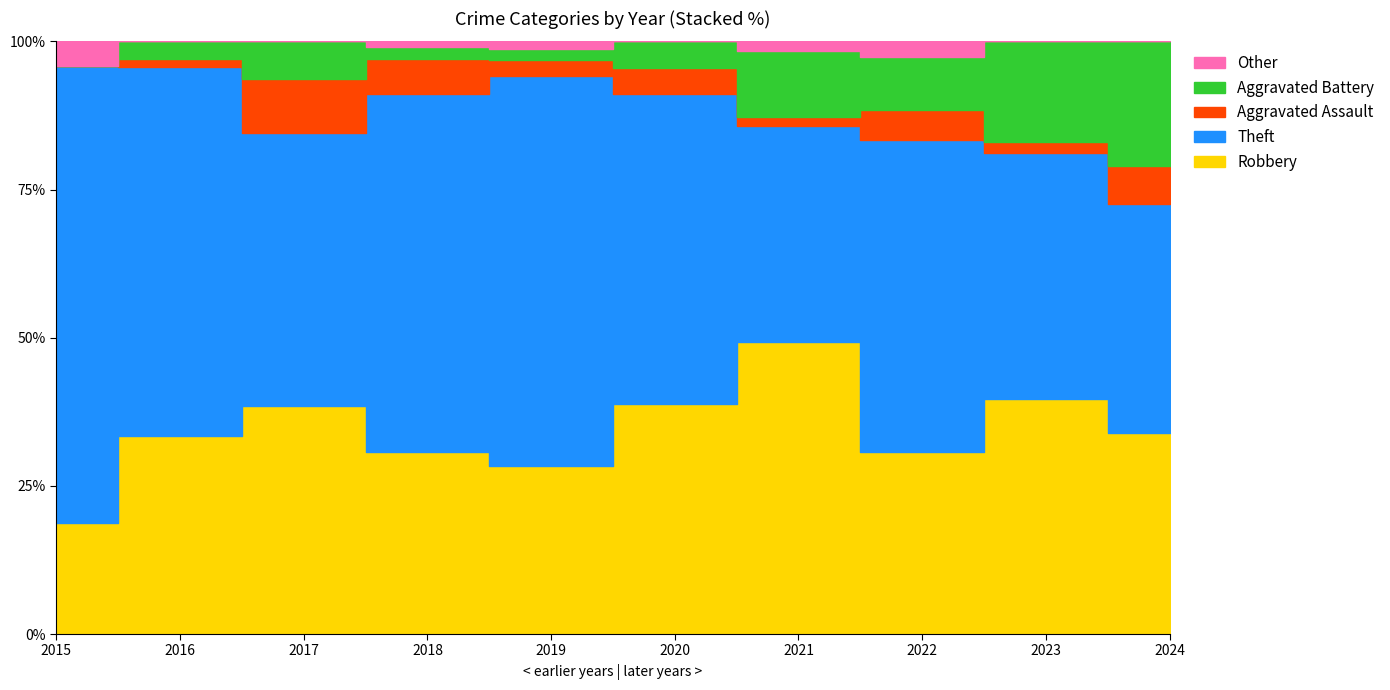

Reading left to right, transcribe all the data shown in this chart.

Robbery: 2015=9	2016=23	2017=30	2018=31	2019=44	2020=35	2021=31	2022=24	2023=21	2024=21
Theft: 2015=37	2016=43	2017=36	2018=61	2019=102	2020=47	2021=23	2022=41	2023=22	2024=24
Aggravated Assault: 2015=0	2016=1	2017=7	2018=6	2019=4	2020=4	2021=1	2022=4	2023=1	2024=4
Aggravated Battery: 2015=0	2016=2	2017=5	2018=2	2019=3	2020=4	2021=7	2022=7	2023=9	2024=13
Other: 2015=2	2016=0	2017=0	2018=1	2019=2	2020=0	2021=1	2022=2	2023=0	2024=0